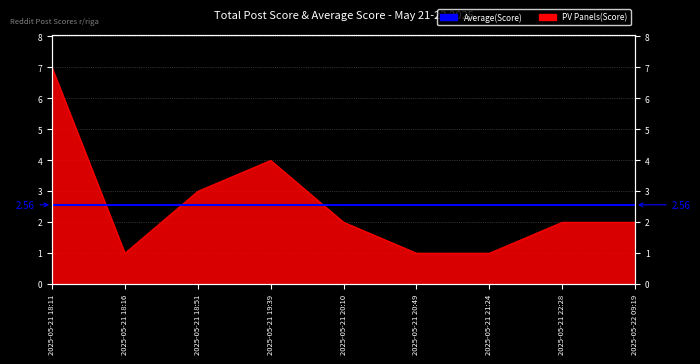

Is it true that the value at 2025-05-21 18:11 is 9?

False